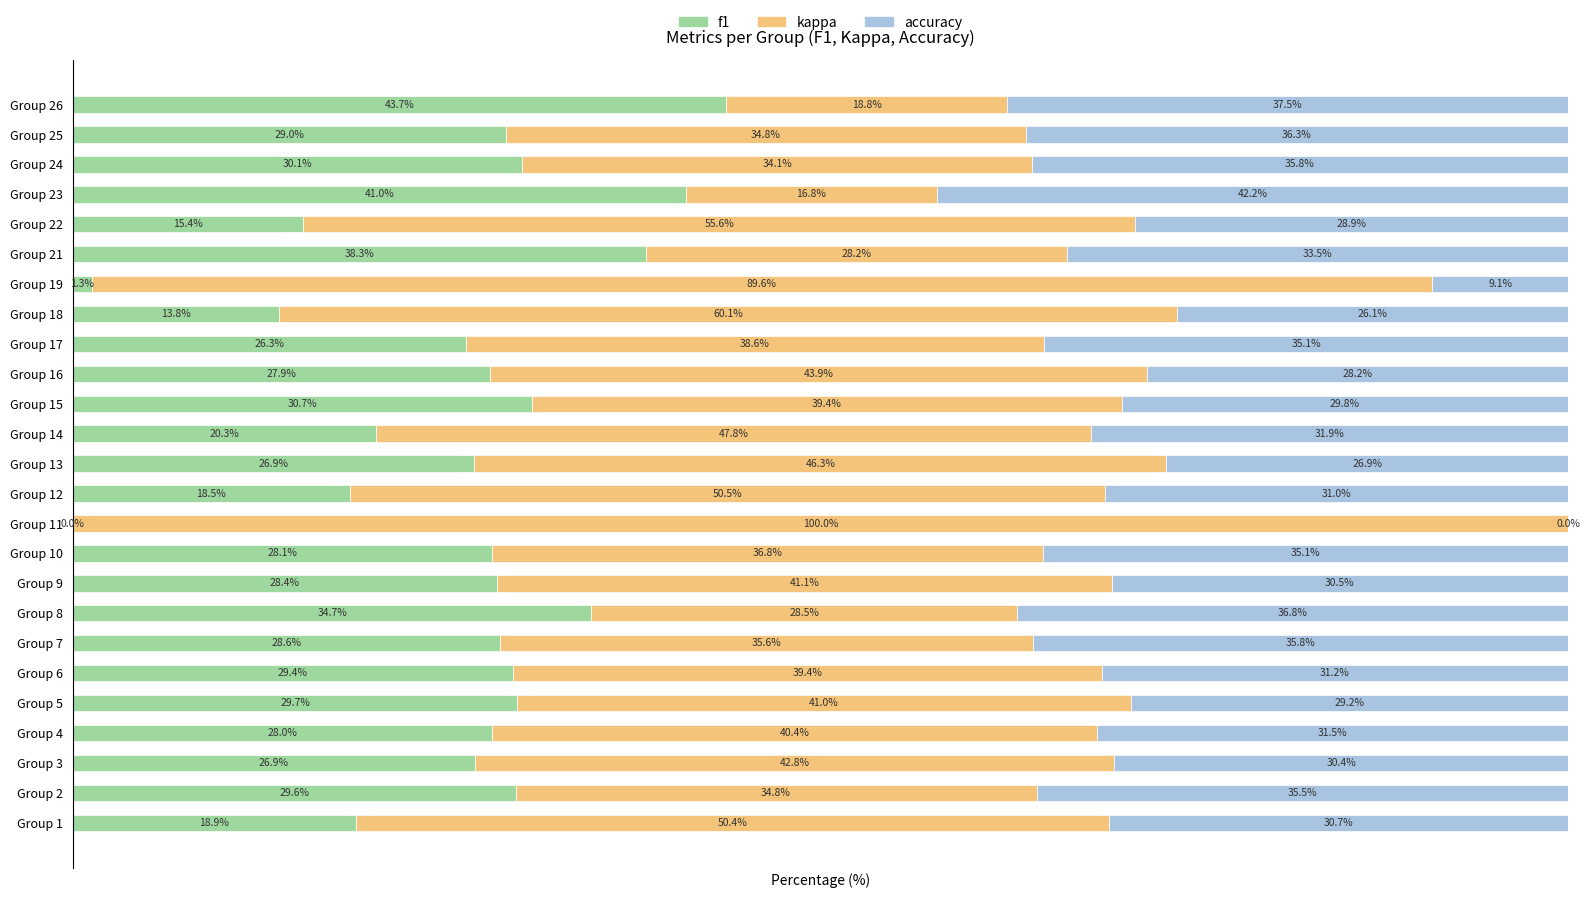

Where is f1 nearest to the value 21?

Group 14